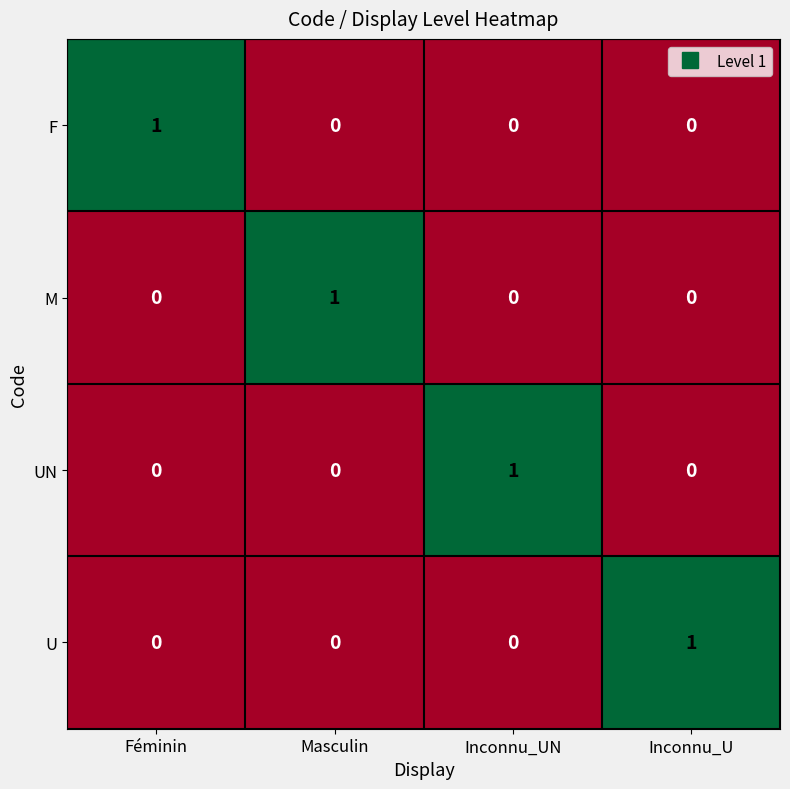

How many categories are shown in the chart?

4